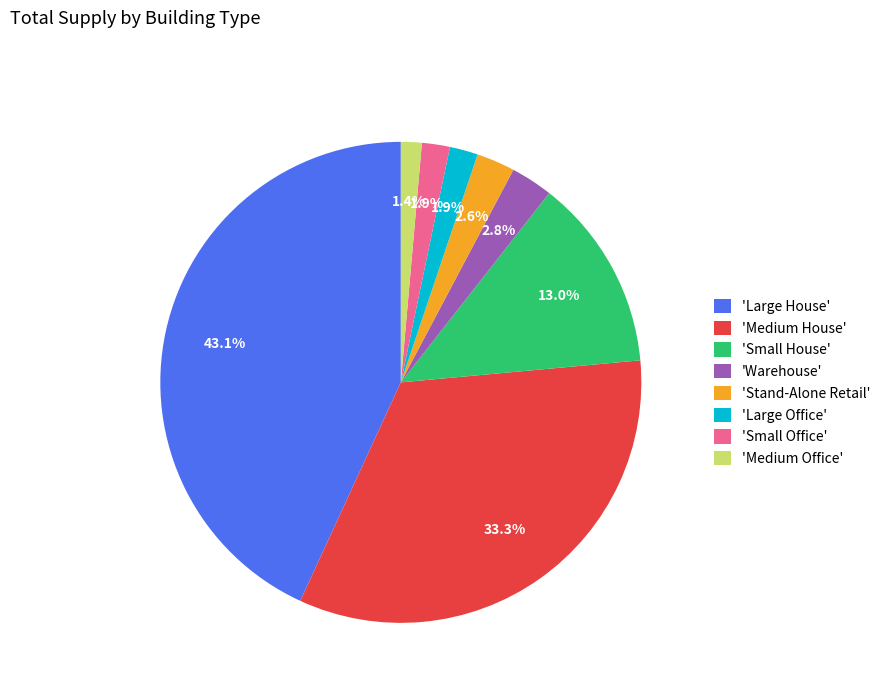

Between 'Medium House' and 'Small Office', which is larger?

'Medium House'